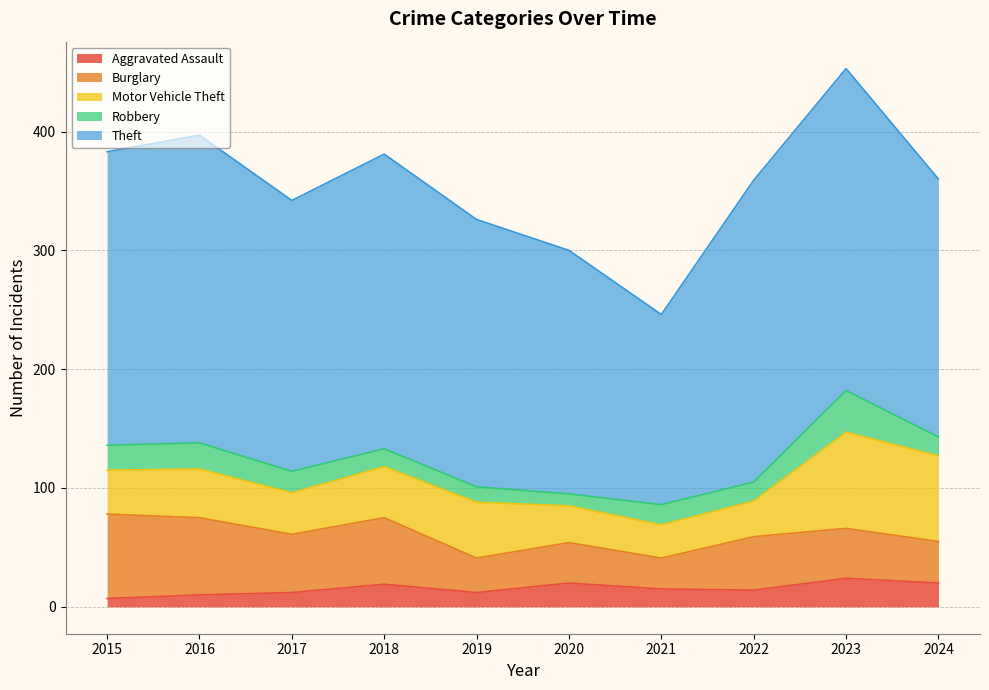

In Burglary, how many points are lower than both neighbors (excluding endpoints)?

3